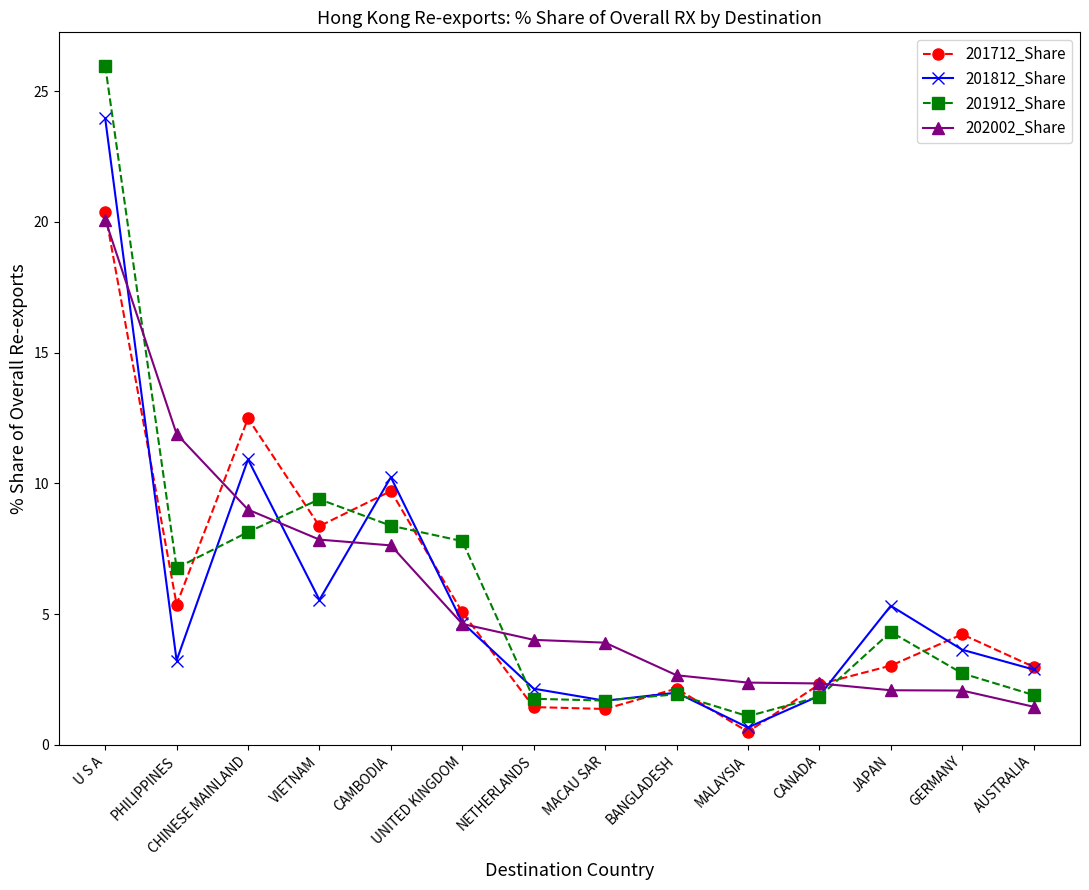

At which category does the chart reach its minimum across all series?

MALAYSIA